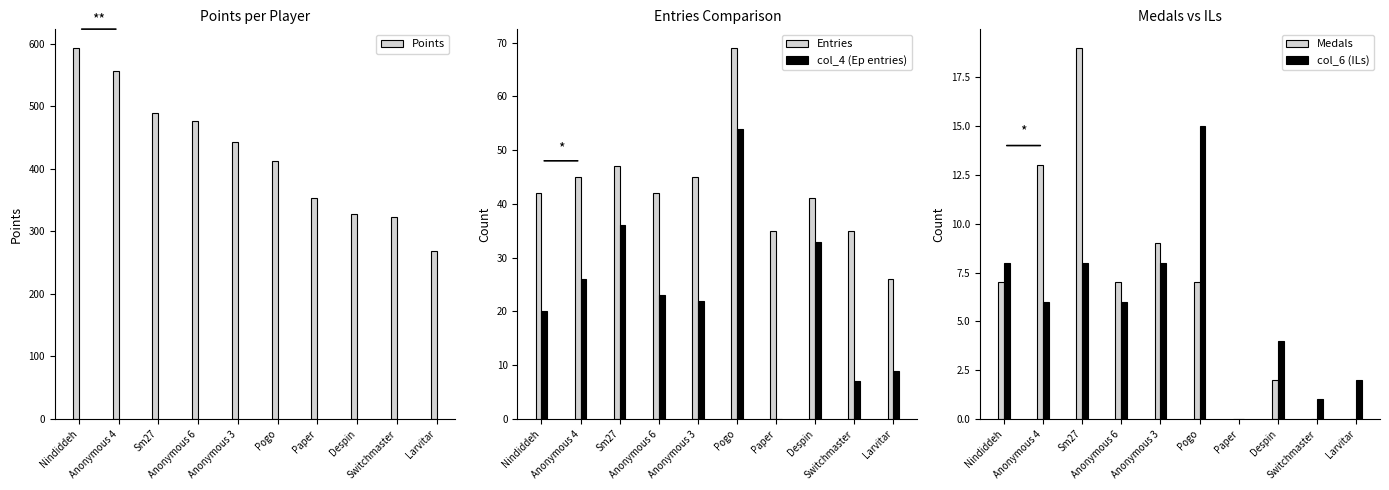

Which has a higher value, Larvitar or Switchmaster?

Switchmaster